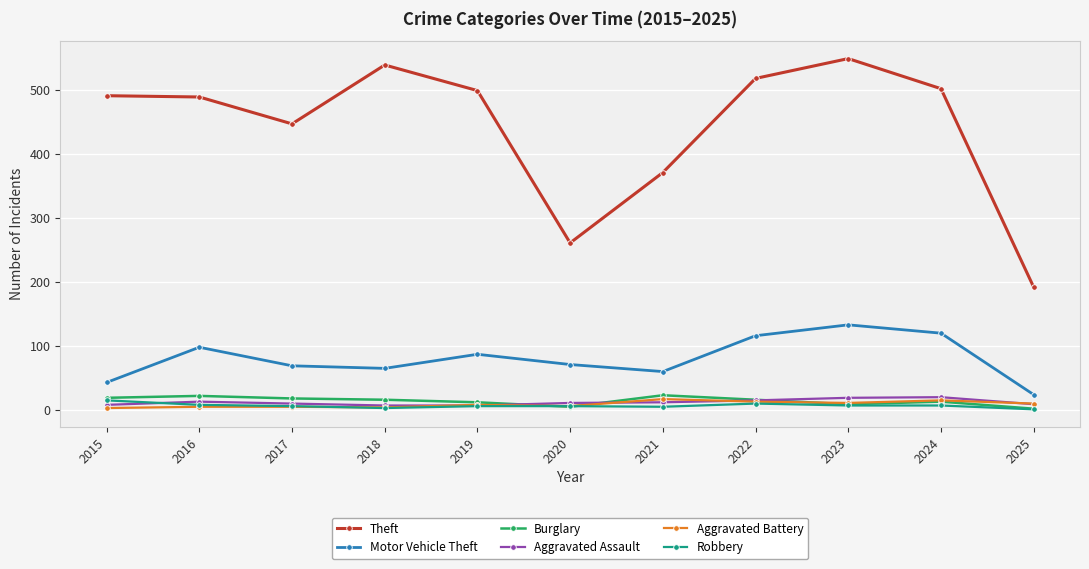

True or false: Aggravated Battery and Theft intersect in this chart.

False